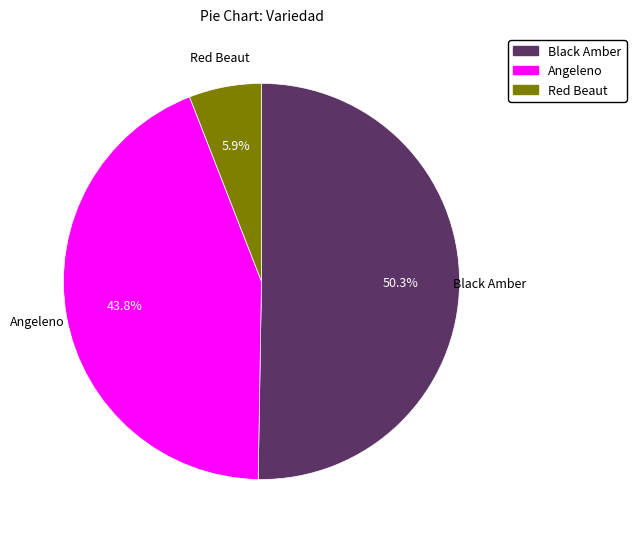

Is there any slice that represents more than half of the pie?

Yes